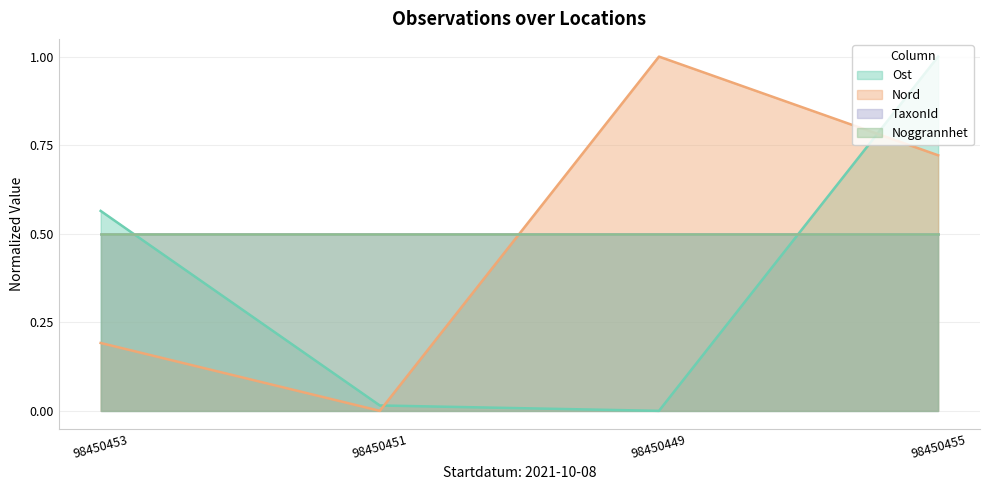

Does the chart have visible grid lines?

Yes